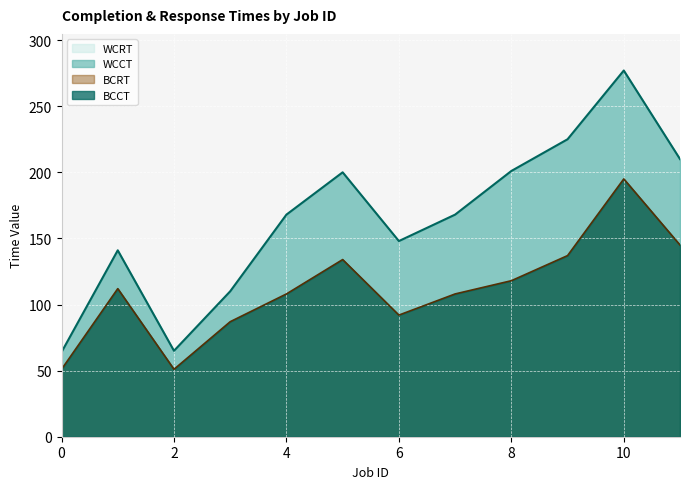

At 10, list the series in order from largest to smallest.

WCRT, BCRT